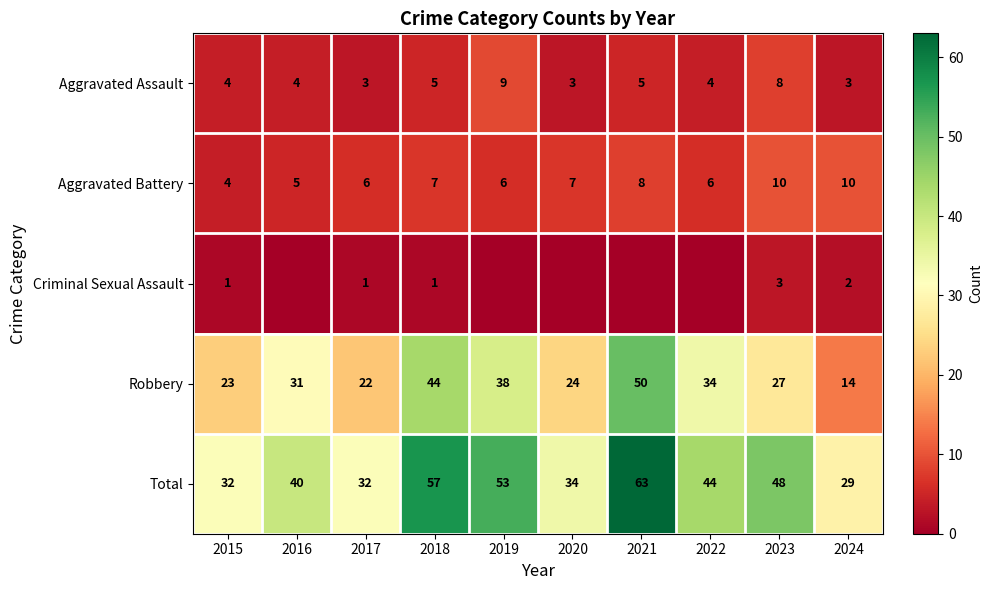

List the labels in order of Robbery value, largest first.

2021, 2018, 2019, 2022, 2016, 2023, 2020, 2015, 2017, 2024